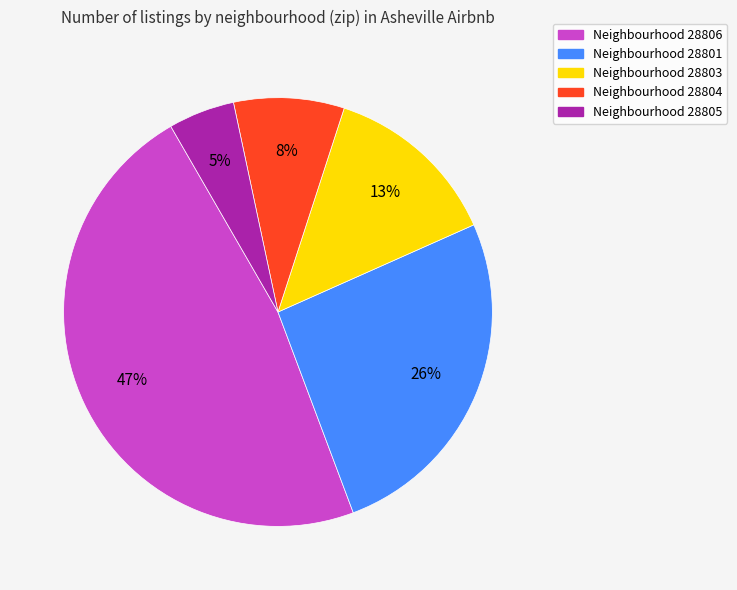

How many segments does this pie chart have?

5